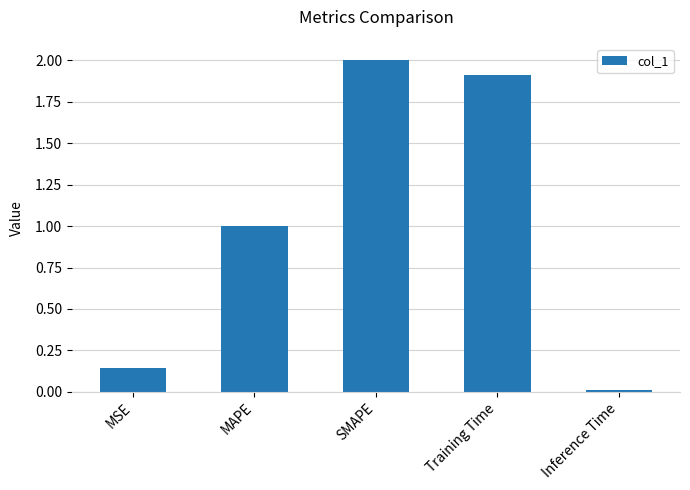

What is the difference between the second highest and second lowest values?

1.8